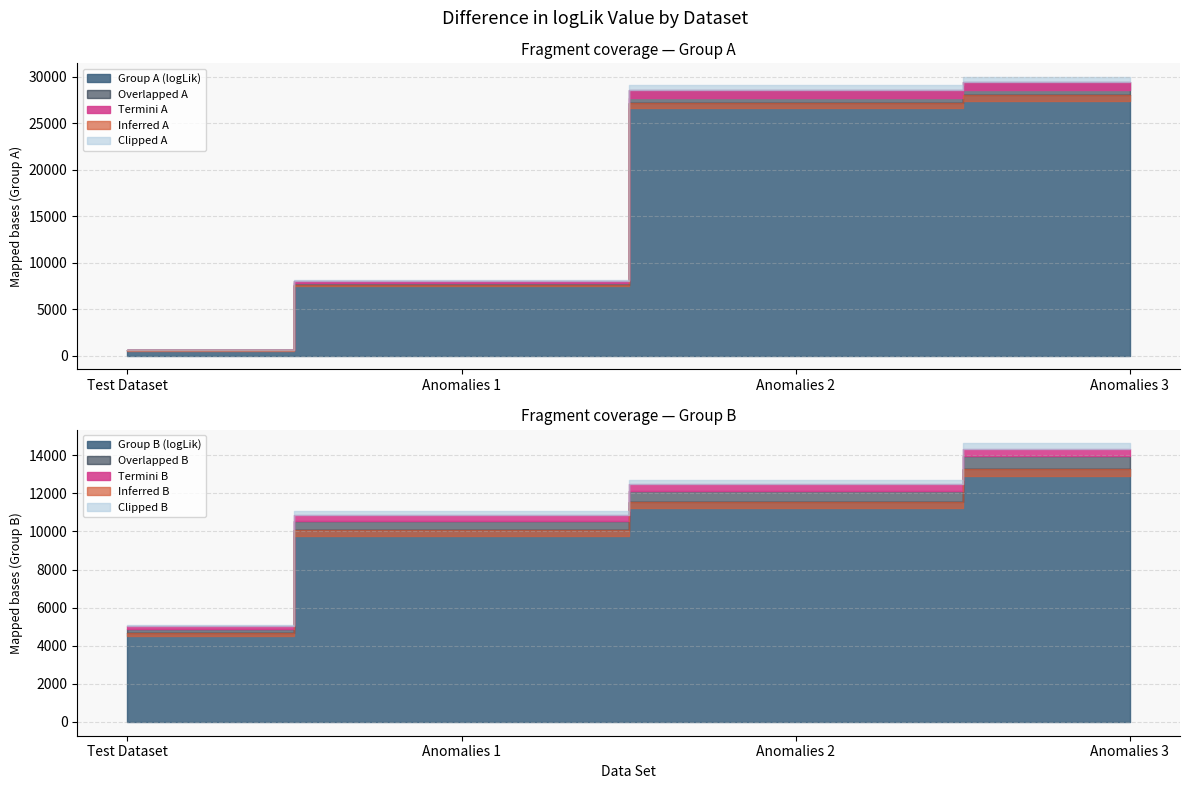

Which series has the widest spread of values?

Group A (logLik)